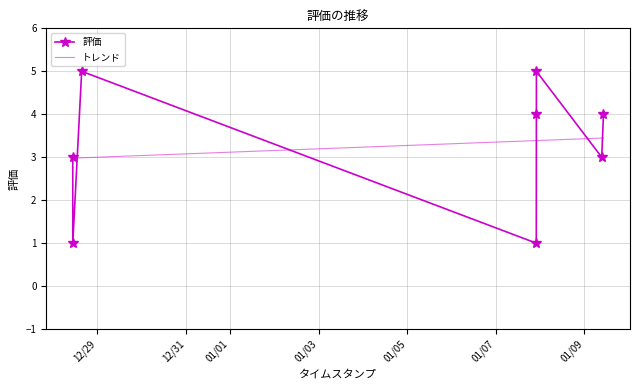

Read the value at 2024/12/28 10:47:13.

3